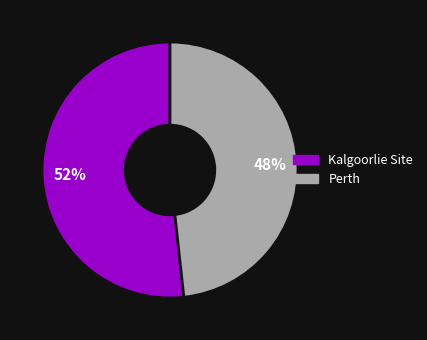

Rank the categories by value from lowest to highest.

Perth, Kalgoorlie Site